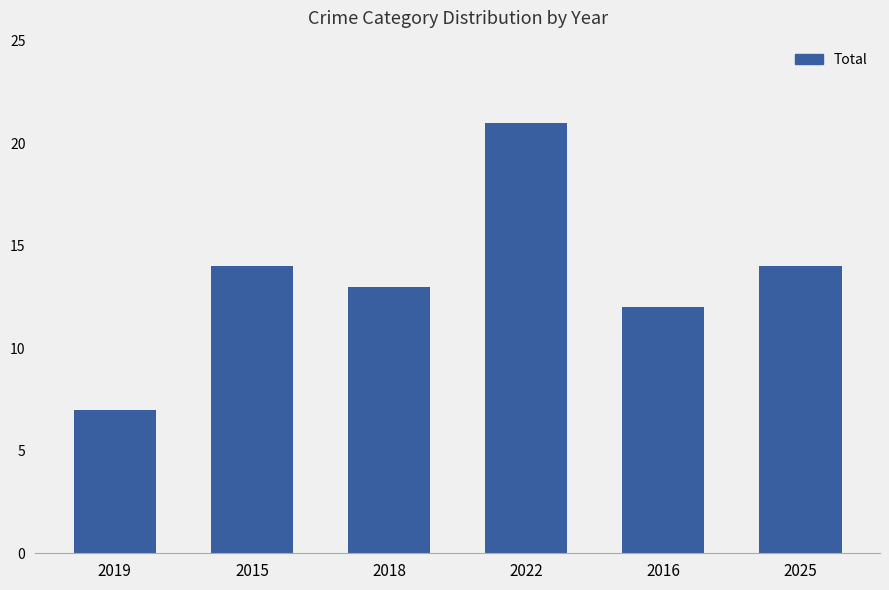

What is the difference between the values at 2022 and 2016?

9